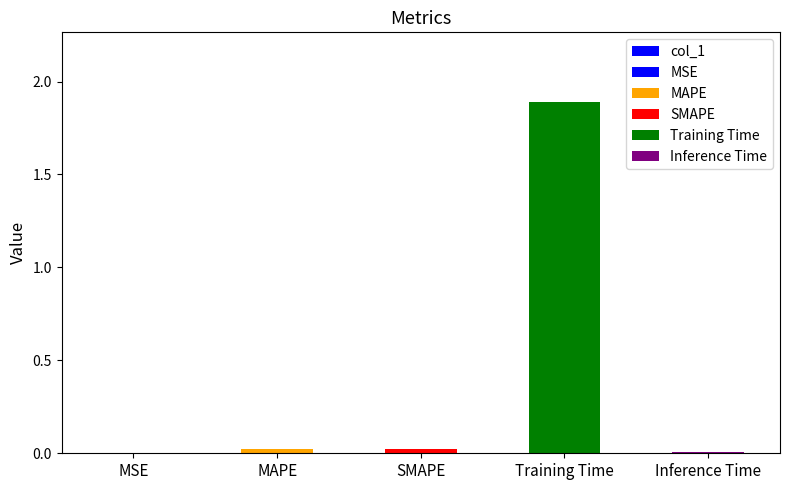

How many bars are there in total?

5